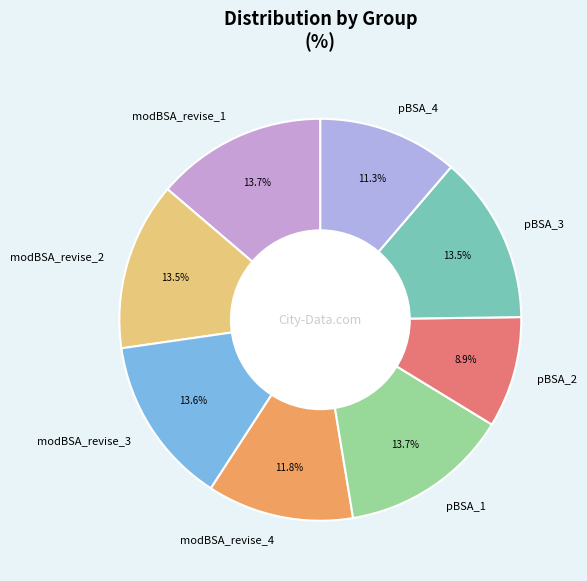

True or false: modBSA_revise_1 accounts for 21% of the total.

False